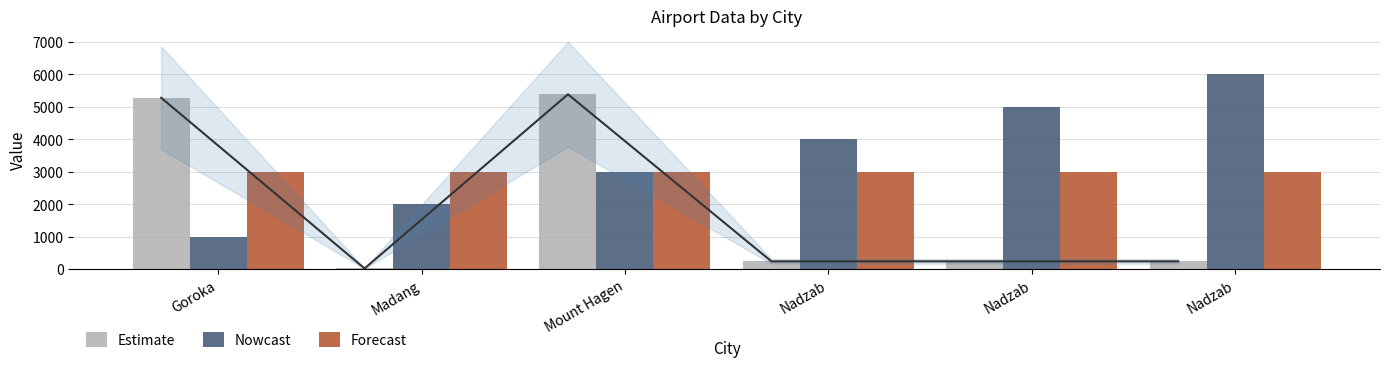

What is the smallest value displayed?

20